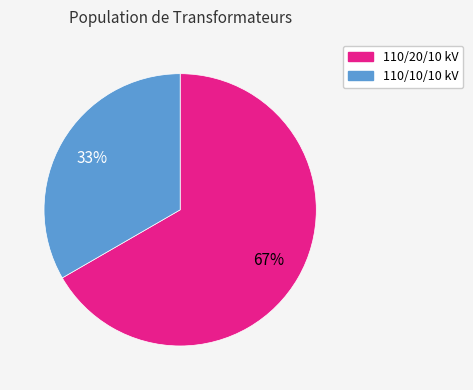

Is there a majority slice in this chart?

Yes